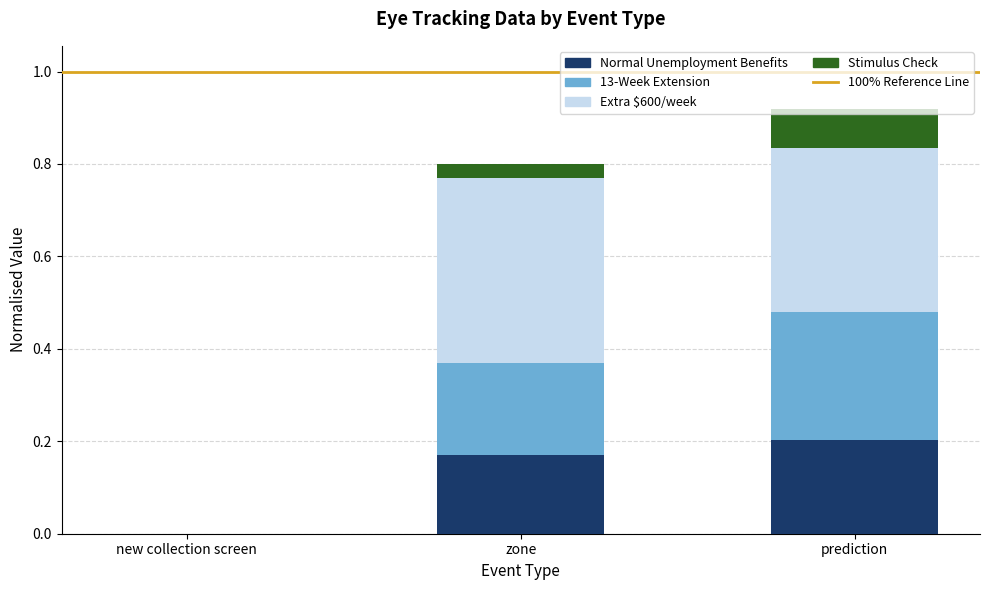

What is the total value across all series at zone?

0.8